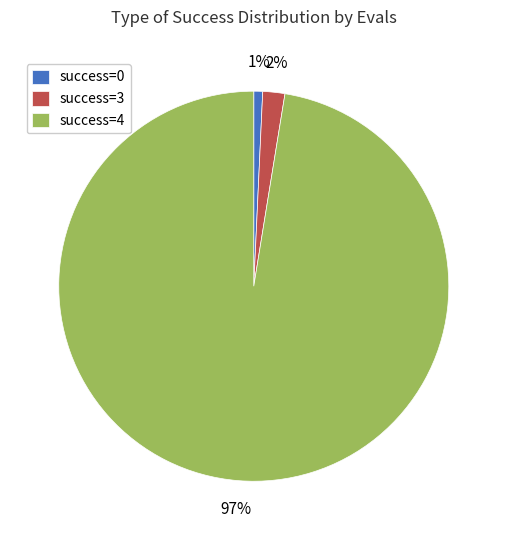

True or false: success=4 accounts for 97% of the total.

True